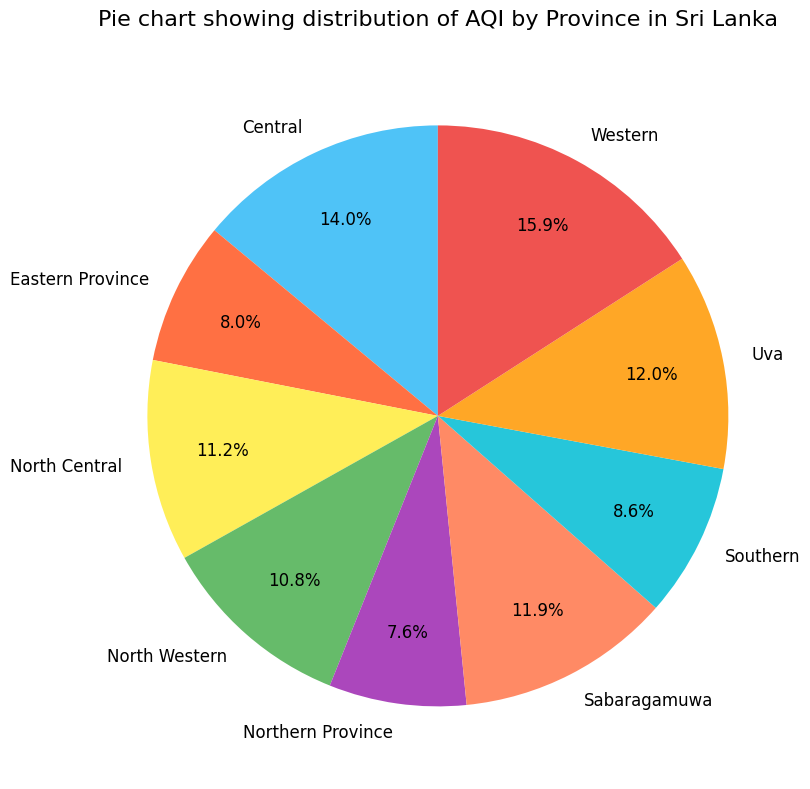

Approximately how many times larger is the value at Southern compared to Eastern Province?

1.1